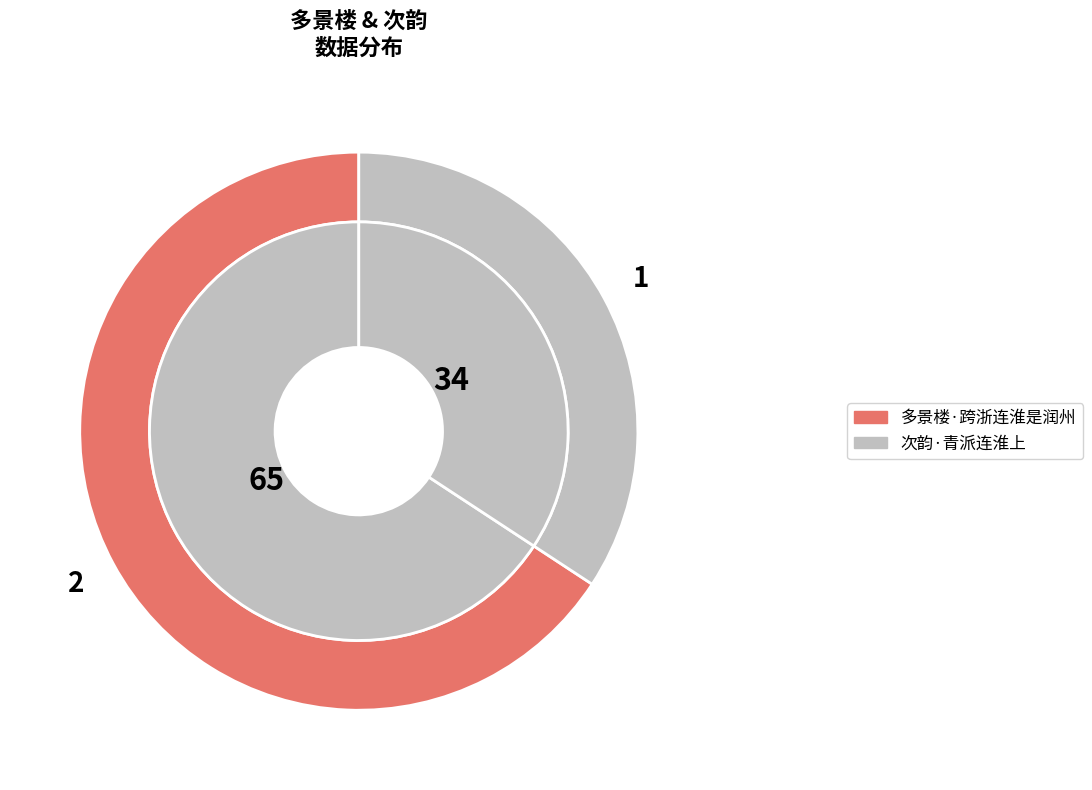

What portion of the pie excludes 次韵·青派连淮上?

65.8%